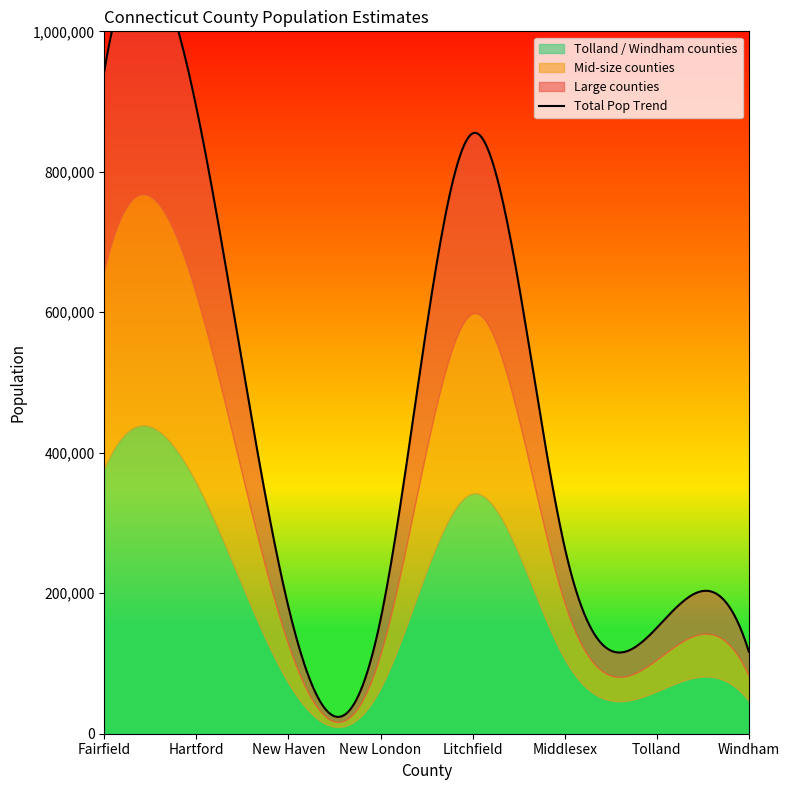

True or false: New Haven has more than 2 points higher than both neighbors.

True